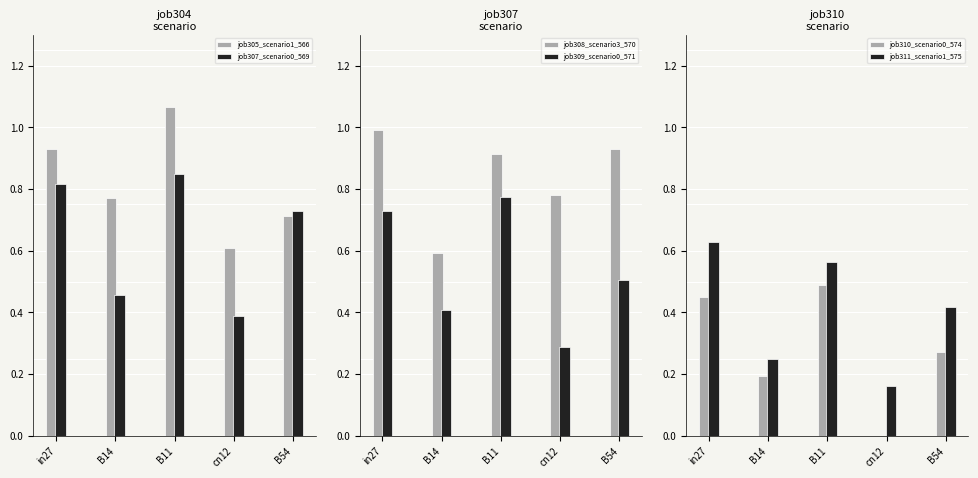

Which category has the lowest value in the job307_scenario0_569 series?

cn12